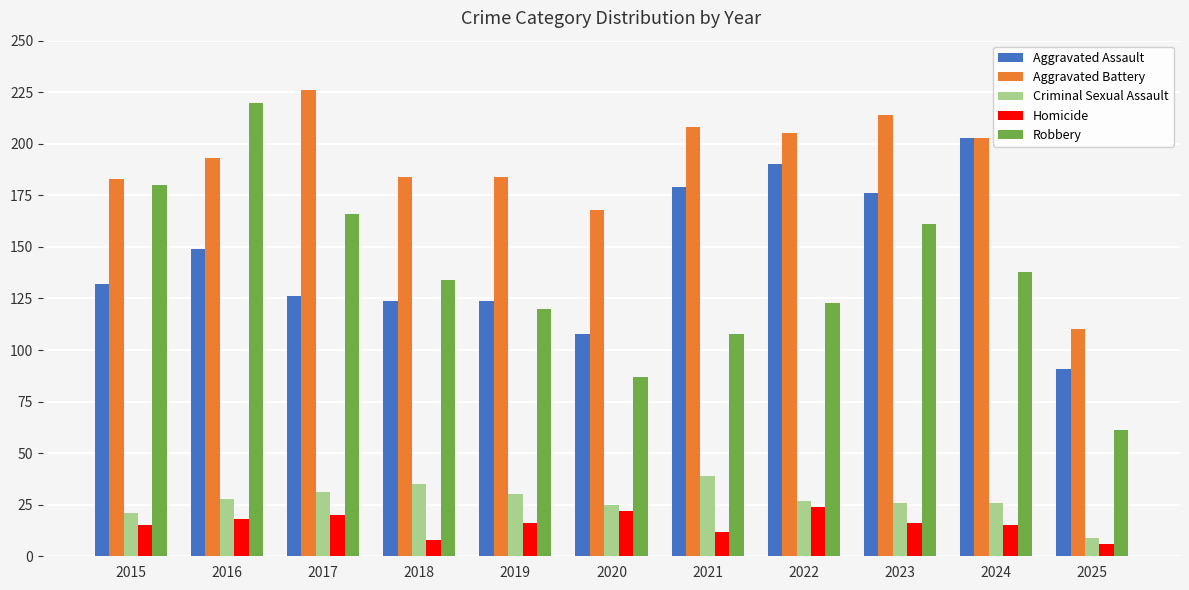

Which series has the largest range (max minus min)?

Robbery